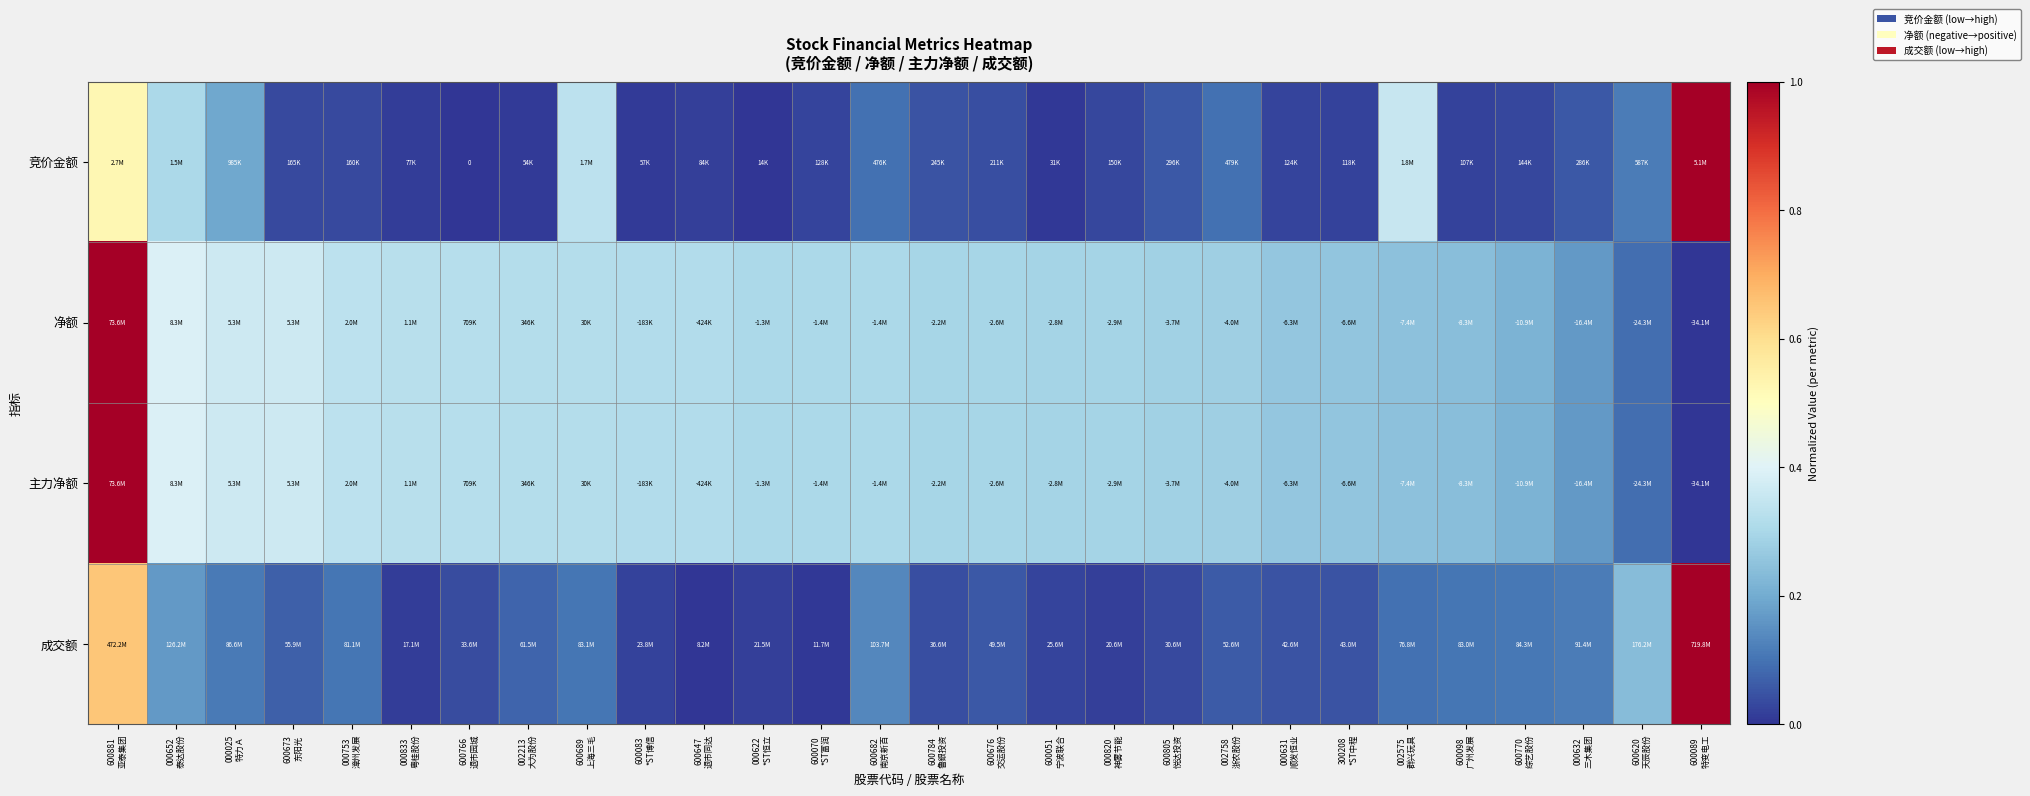

How many positive values does the 竞价金额 series have?

27